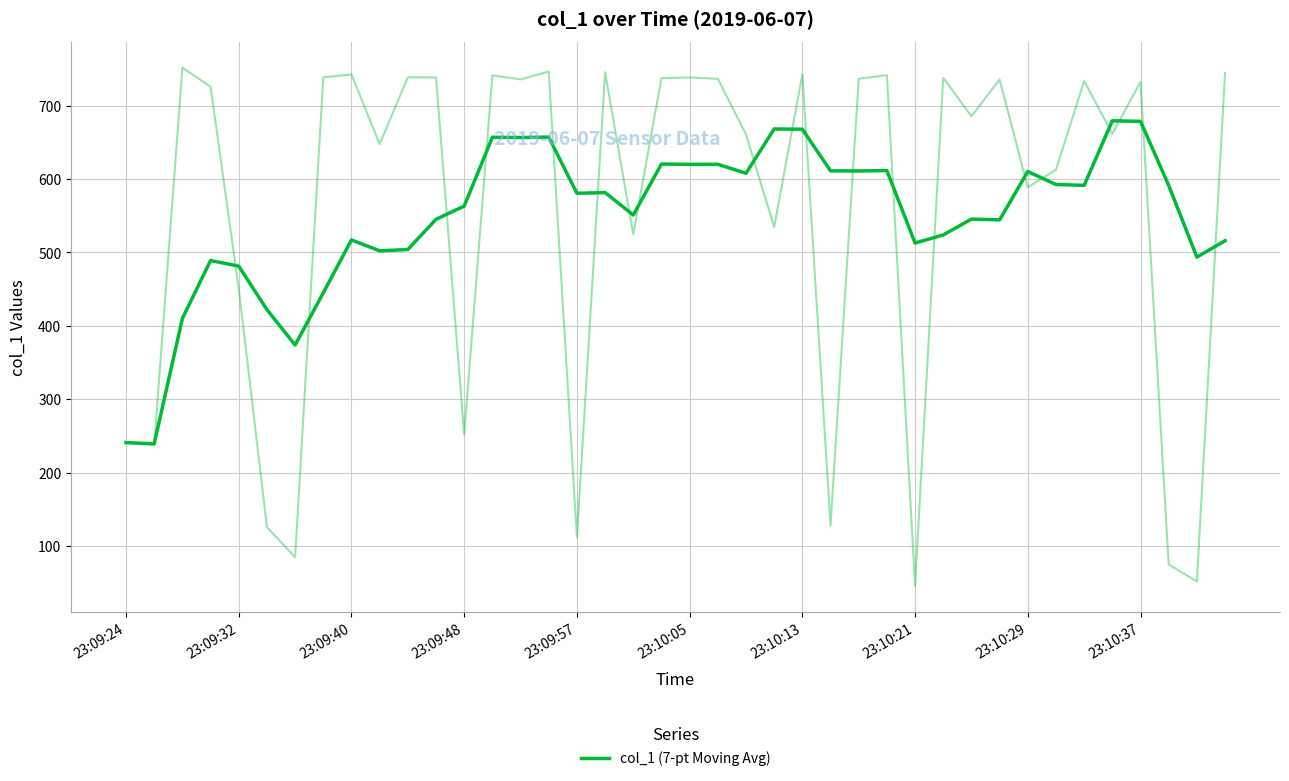

Is it true that the value at 33 is 845.3?

False